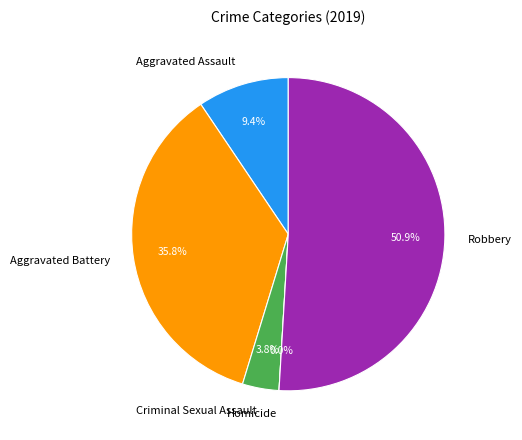

What is the largest slice in the pie chart?

Robbery